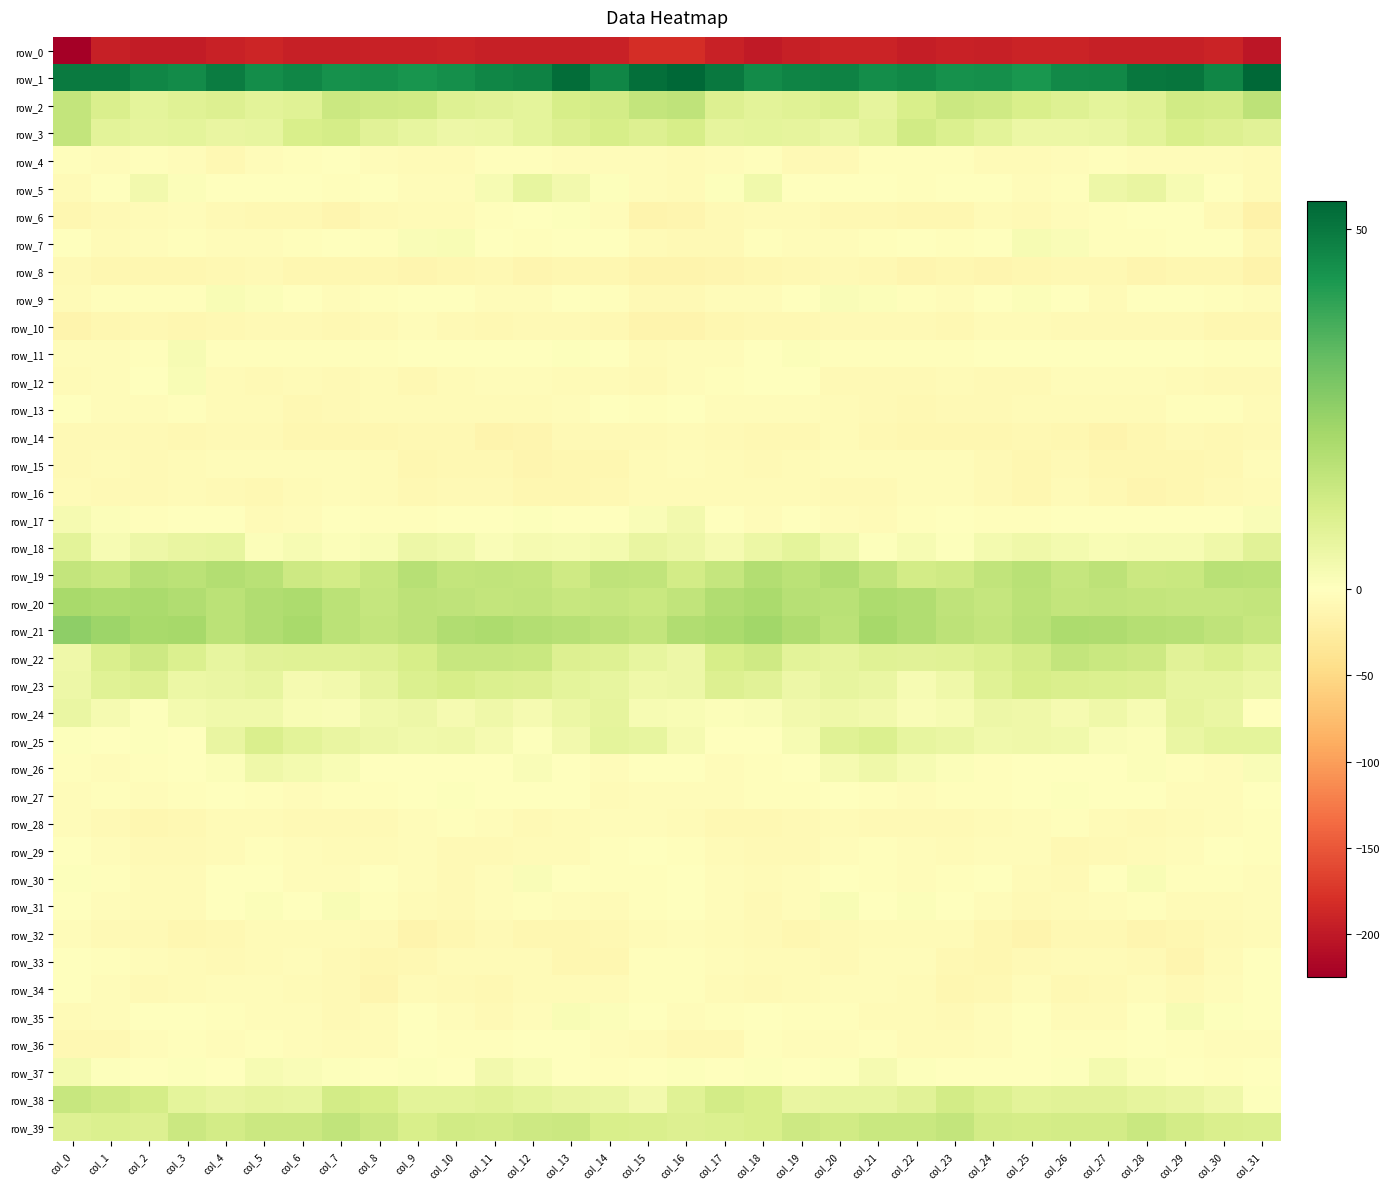

What is the sum of the row_6 values at col_19 and col_15?

-19.7